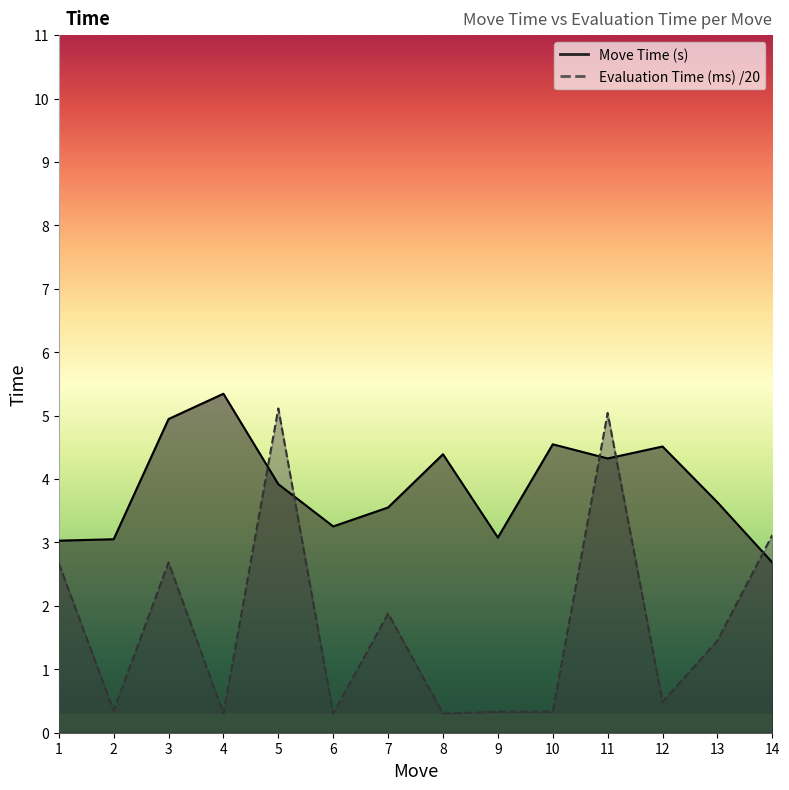

What is the total value across all series at 11?

9.4